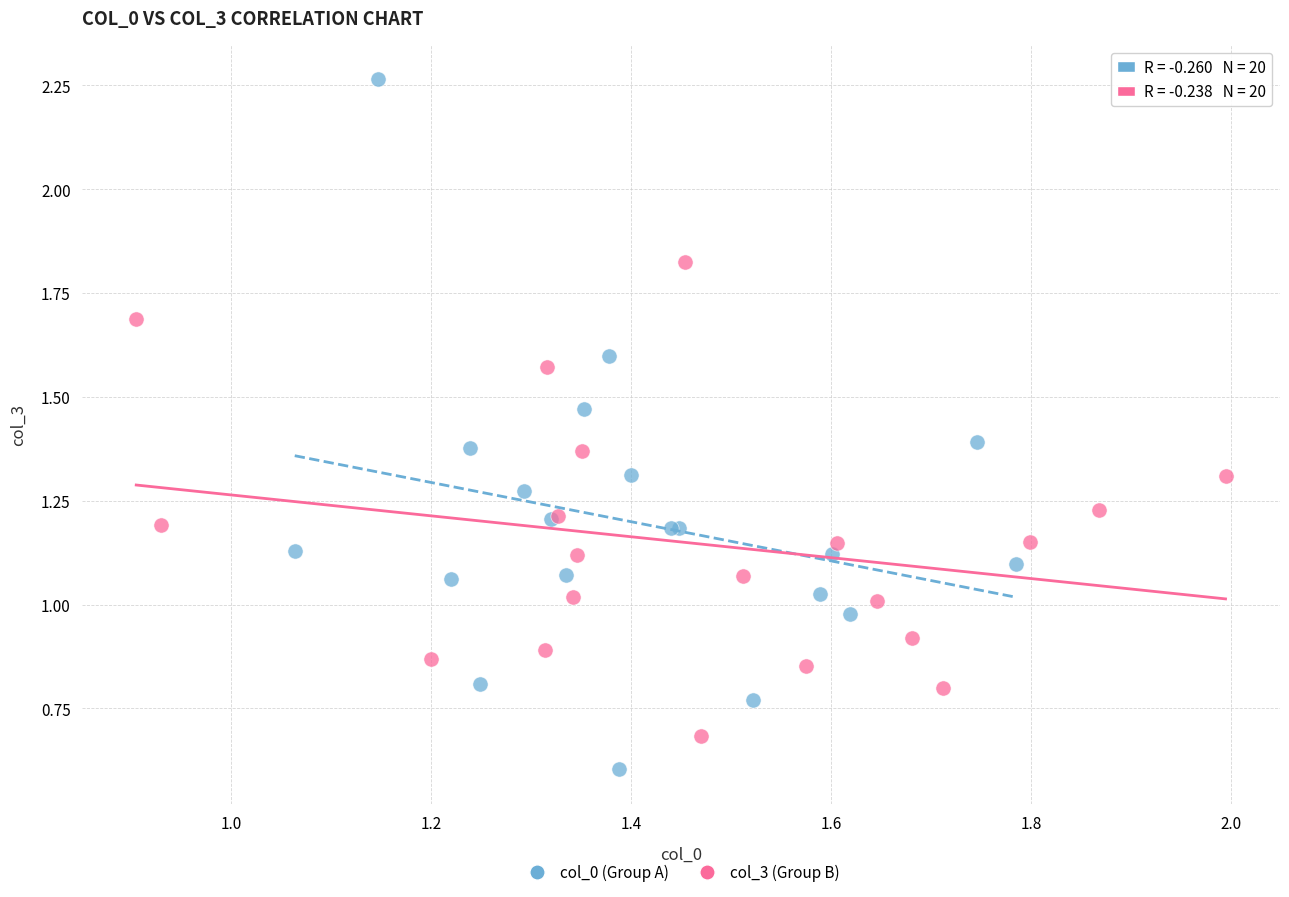

Which series contains the lowest Y value?

col_0 (Group A)